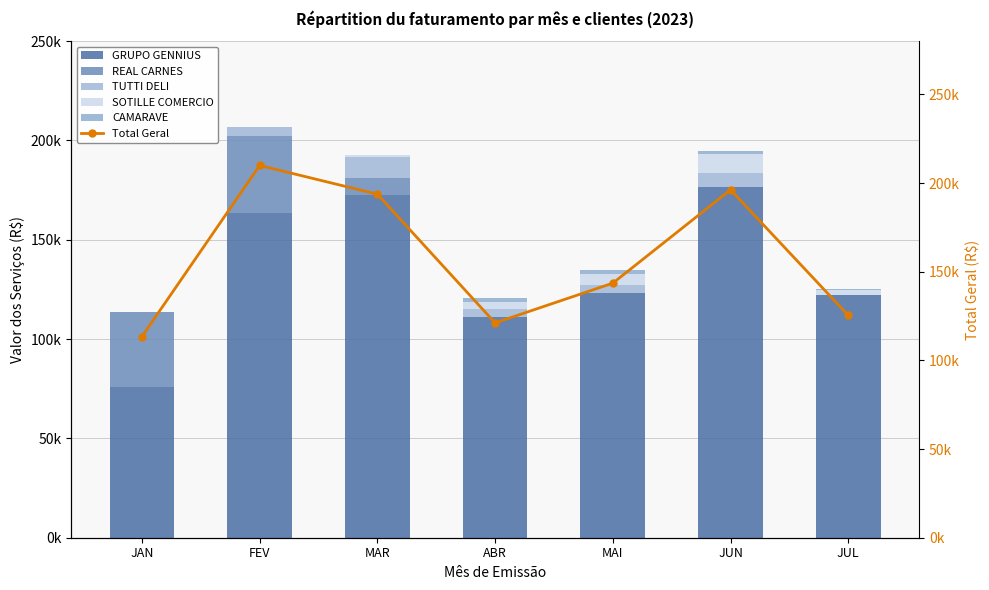

How many series are shown in this chart?

6